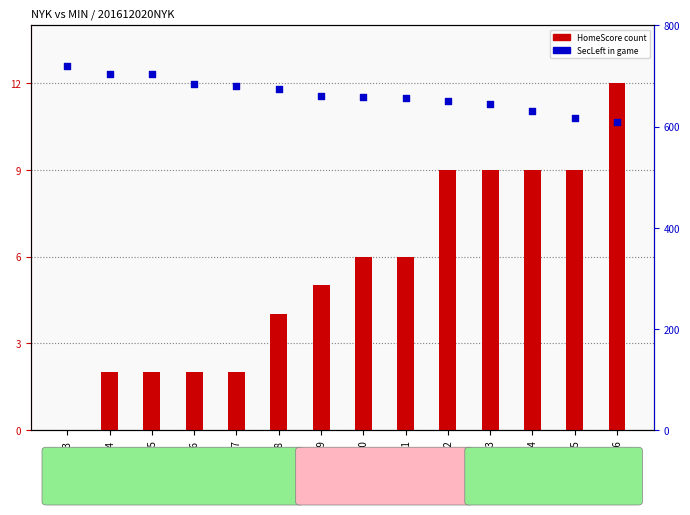

Which series reaches the maximum Y coordinate?

SecLeft